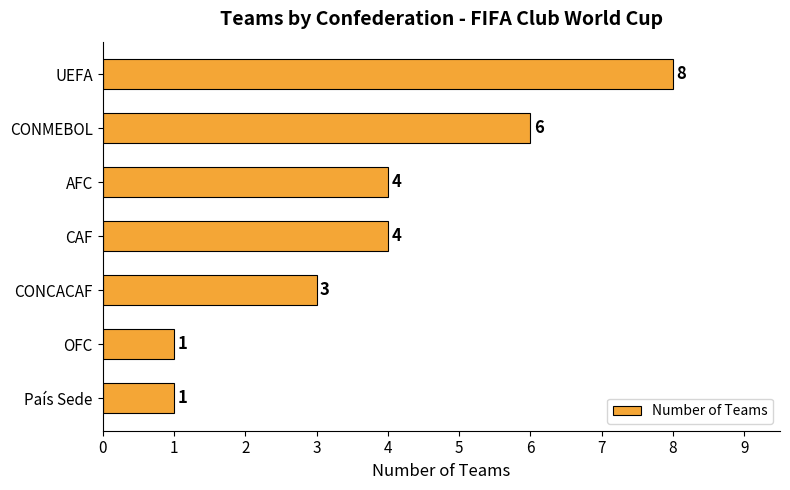

What is the difference between the second highest and second lowest values?

5